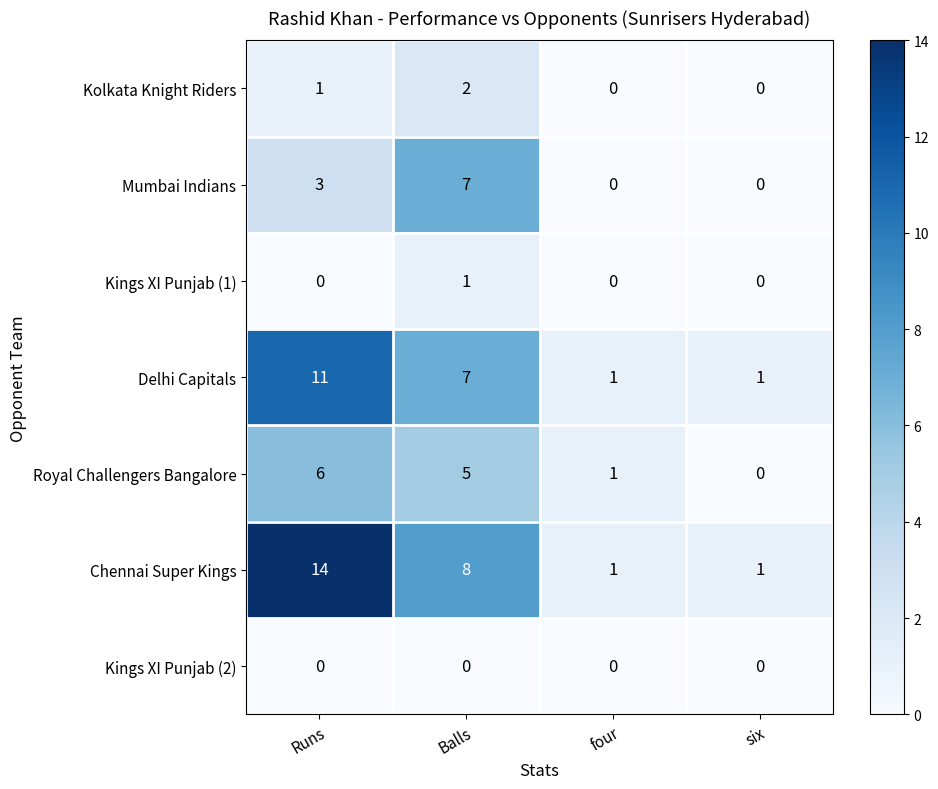

Is it true that Kings XI Punjab (1) equals 0 at four?

True